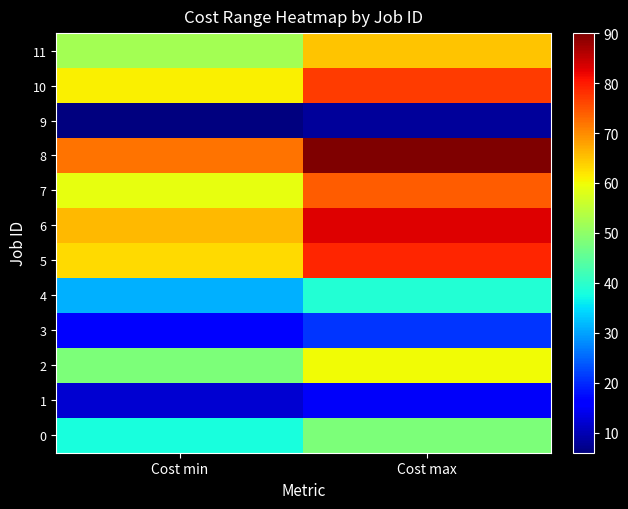

What is the difference between the highest and lowest values at Cost min?

66